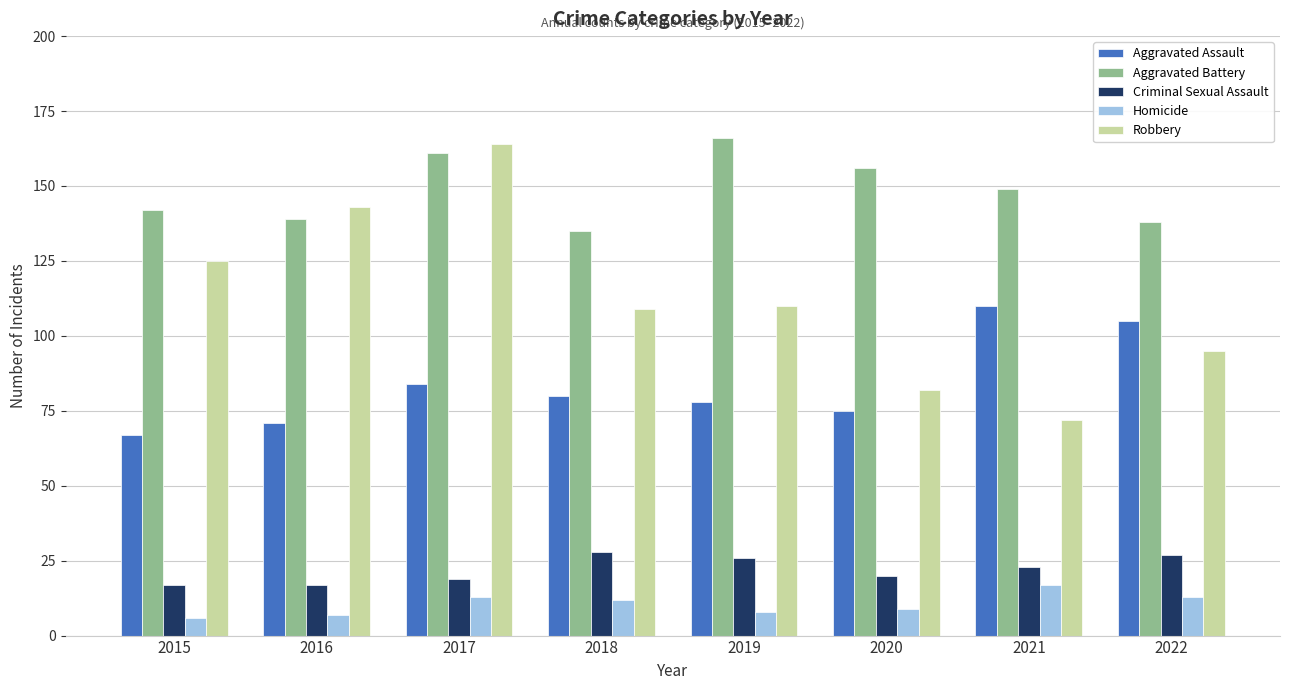

What is the lowest value of the Aggravated Battery series?

135